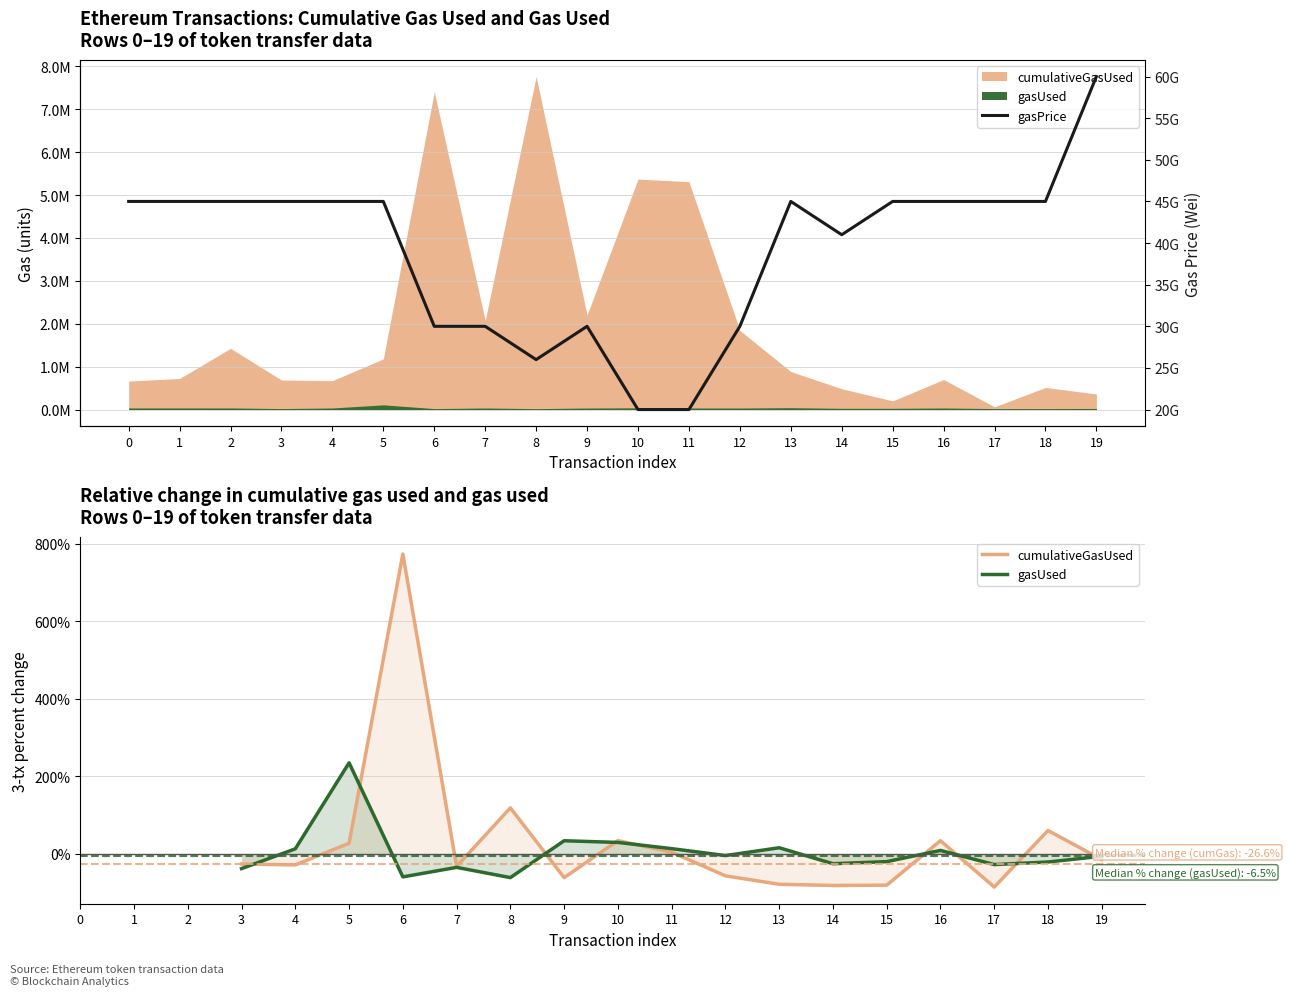

Rank the categories by gasUsed value from lowest to highest.

6, 0, 1, 2, 8, 3, 7, 17, 14, 18, 15, 19, 12, 16, 4, 11, 13, 10, 9, 5